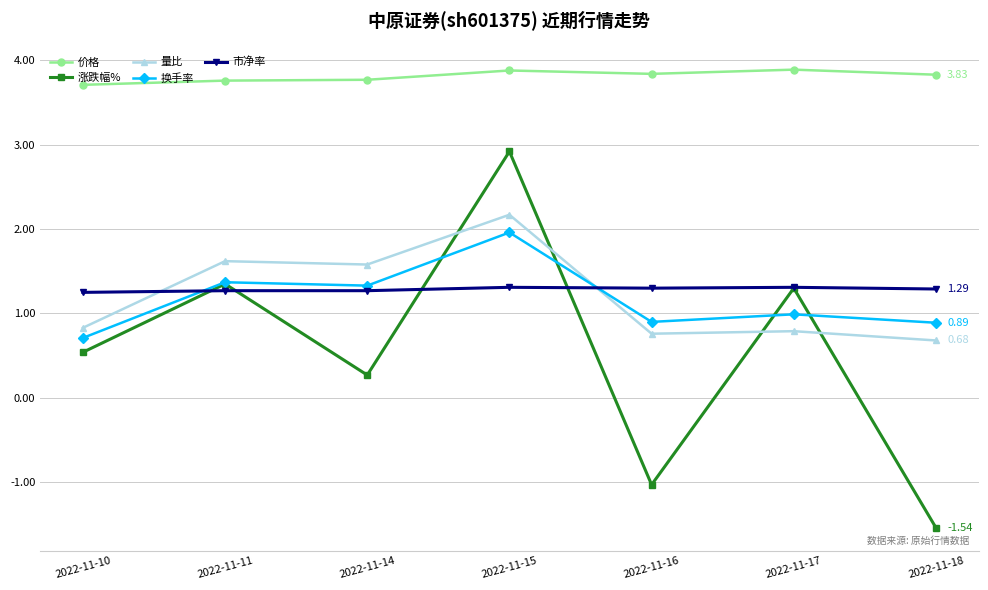

After their last crossing, which series has the higher values: 换手率 or 市净率?

市净率